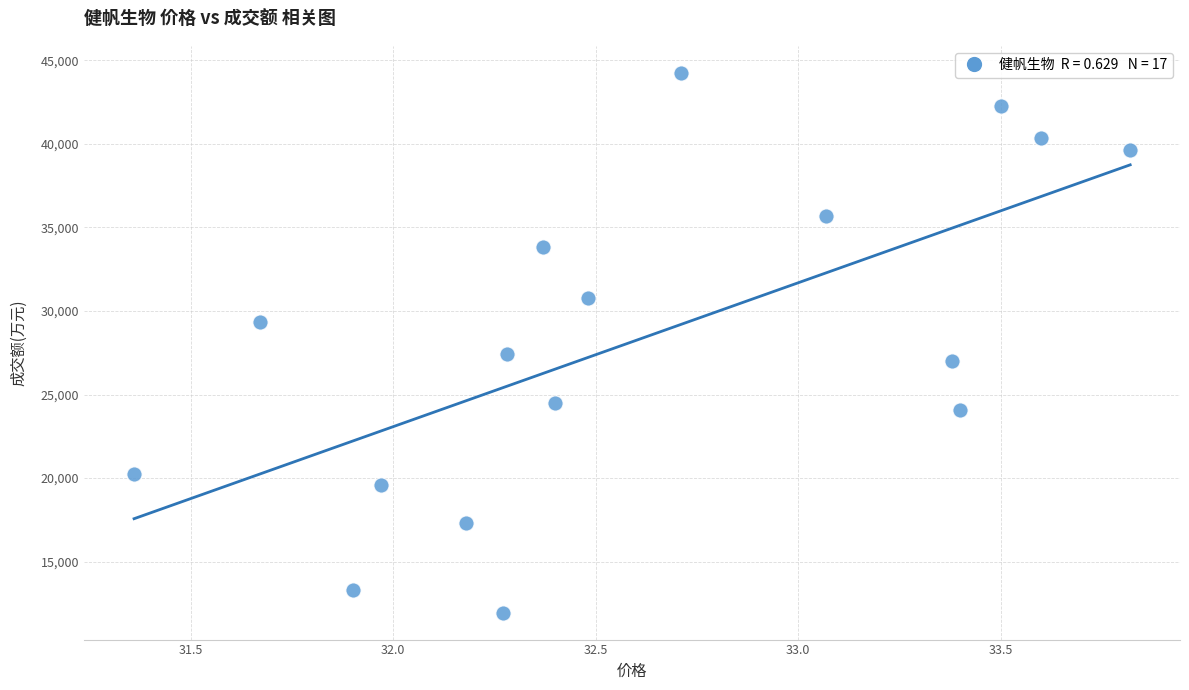

What is the range of Y values (max minus min)?

32286